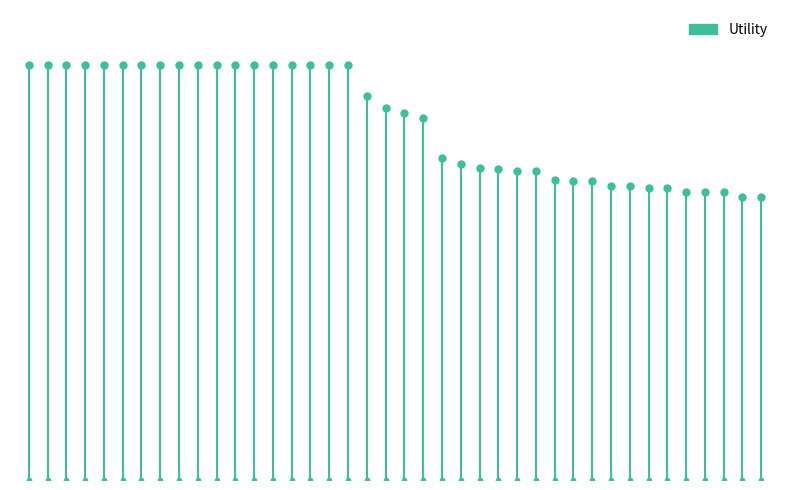

The chart shows a value of 1.0 at 0. True or false?

False